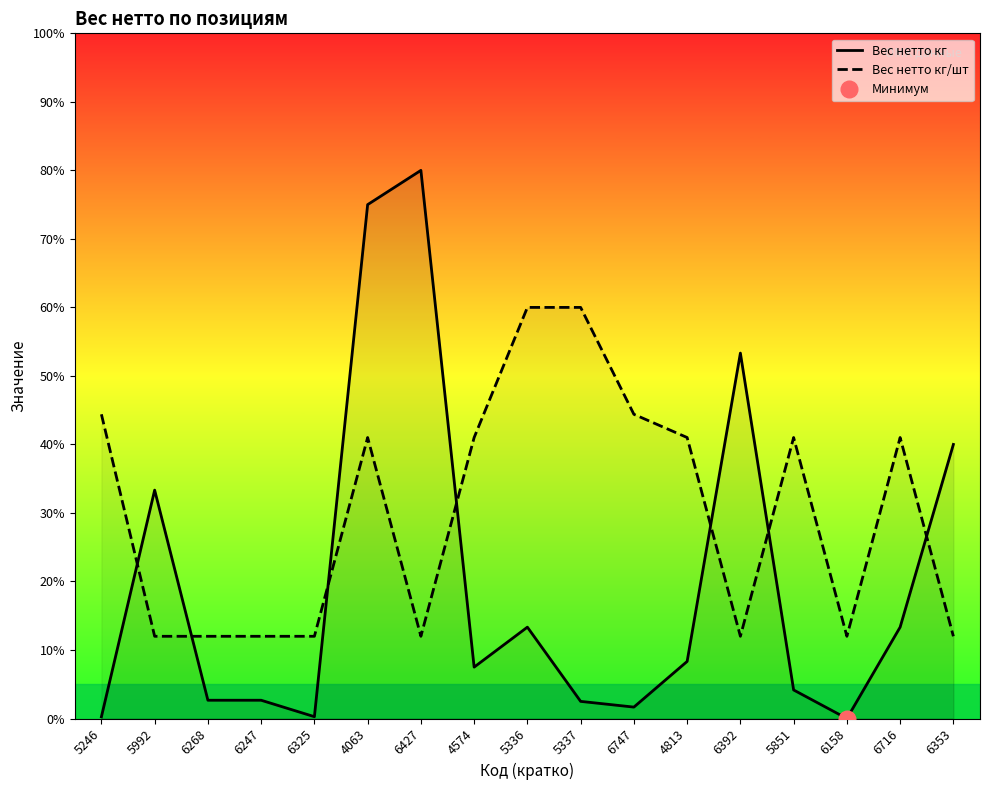

Is the value of Вес нетто кг at 6392 greater than the value of Вес нетто кг/шт at 5992?

Yes